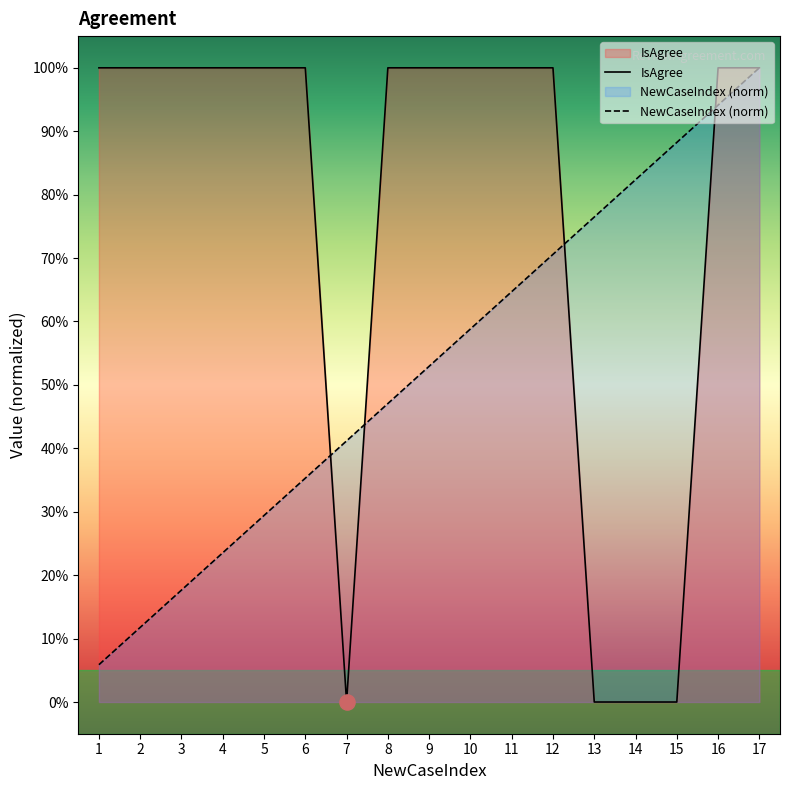

What is the total value across all series at 15?

0.9